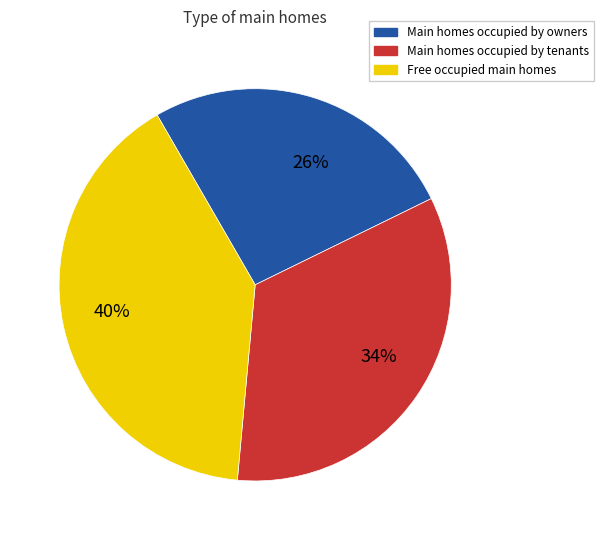

Does any single category account for the majority?

No